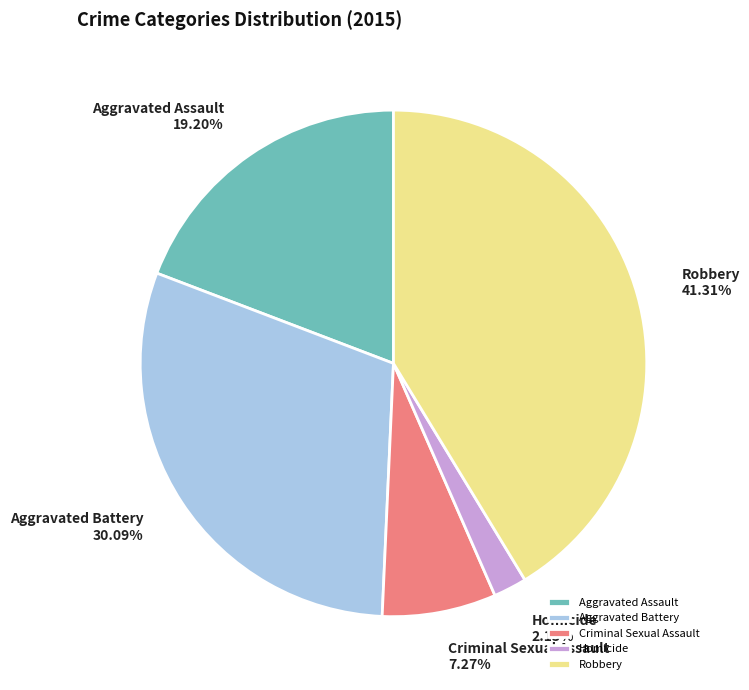

Is it true that Robbery is 41% of the pie?

True